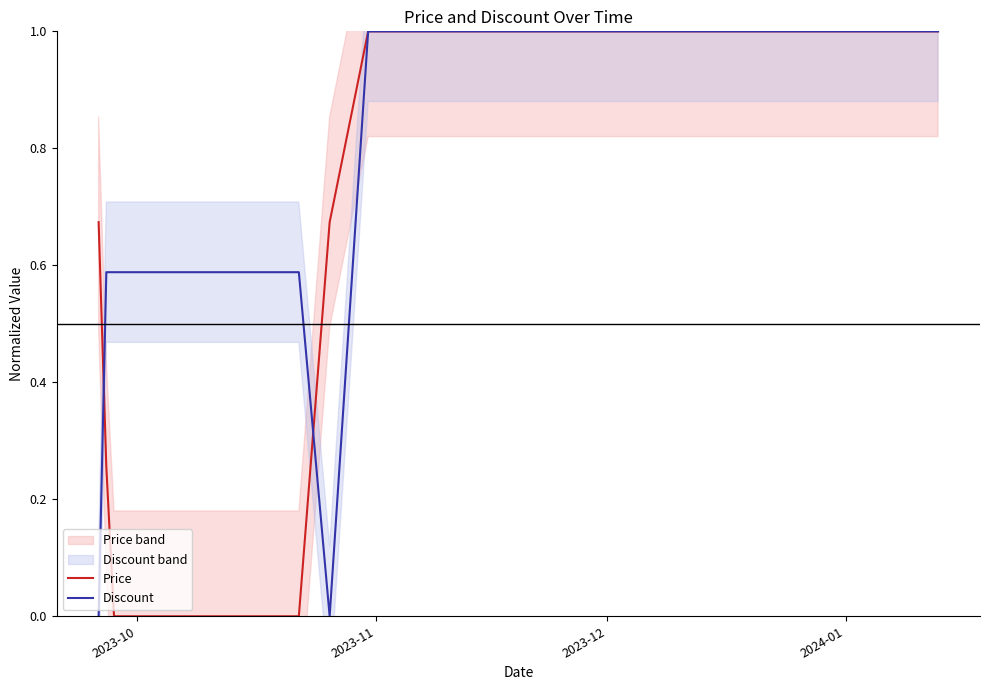

What is the maximum value for Price?

1.0